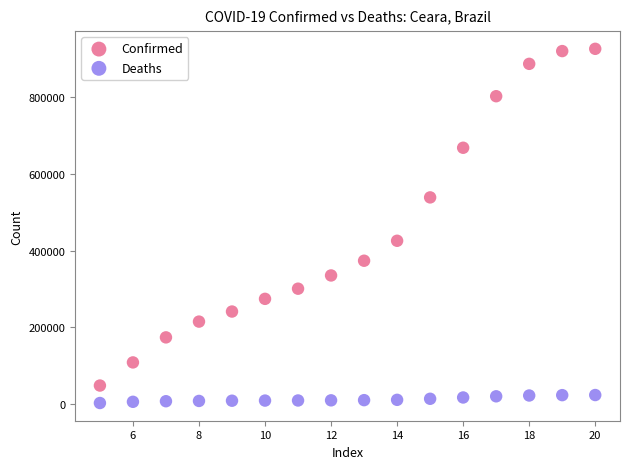

What are all the series names shown in the legend?

Confirmed, Deaths